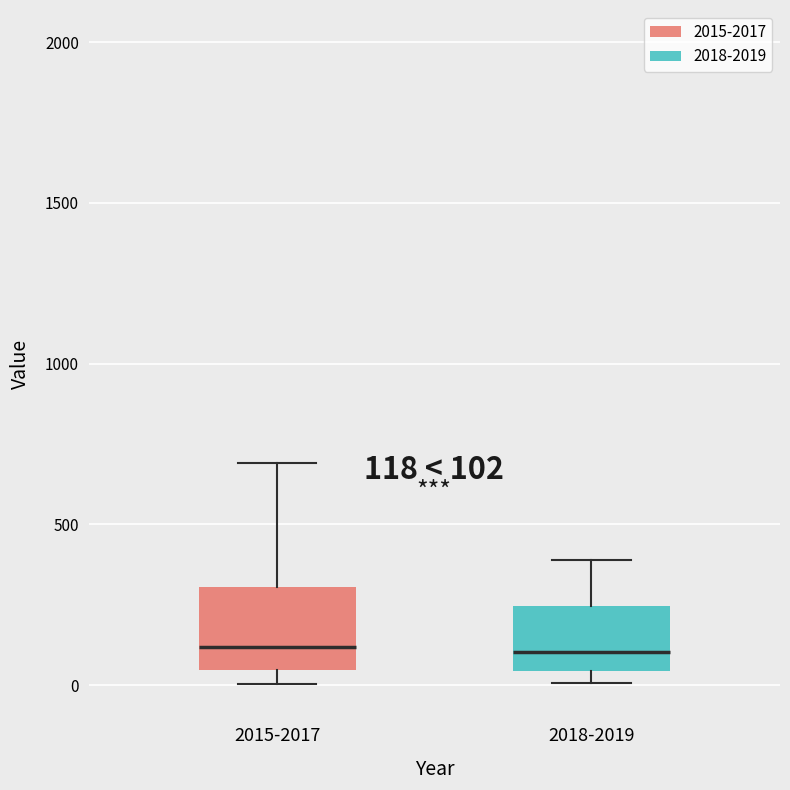

Comparing the boxes themselves (not the whiskers), which one is the tallest?

2015-2017